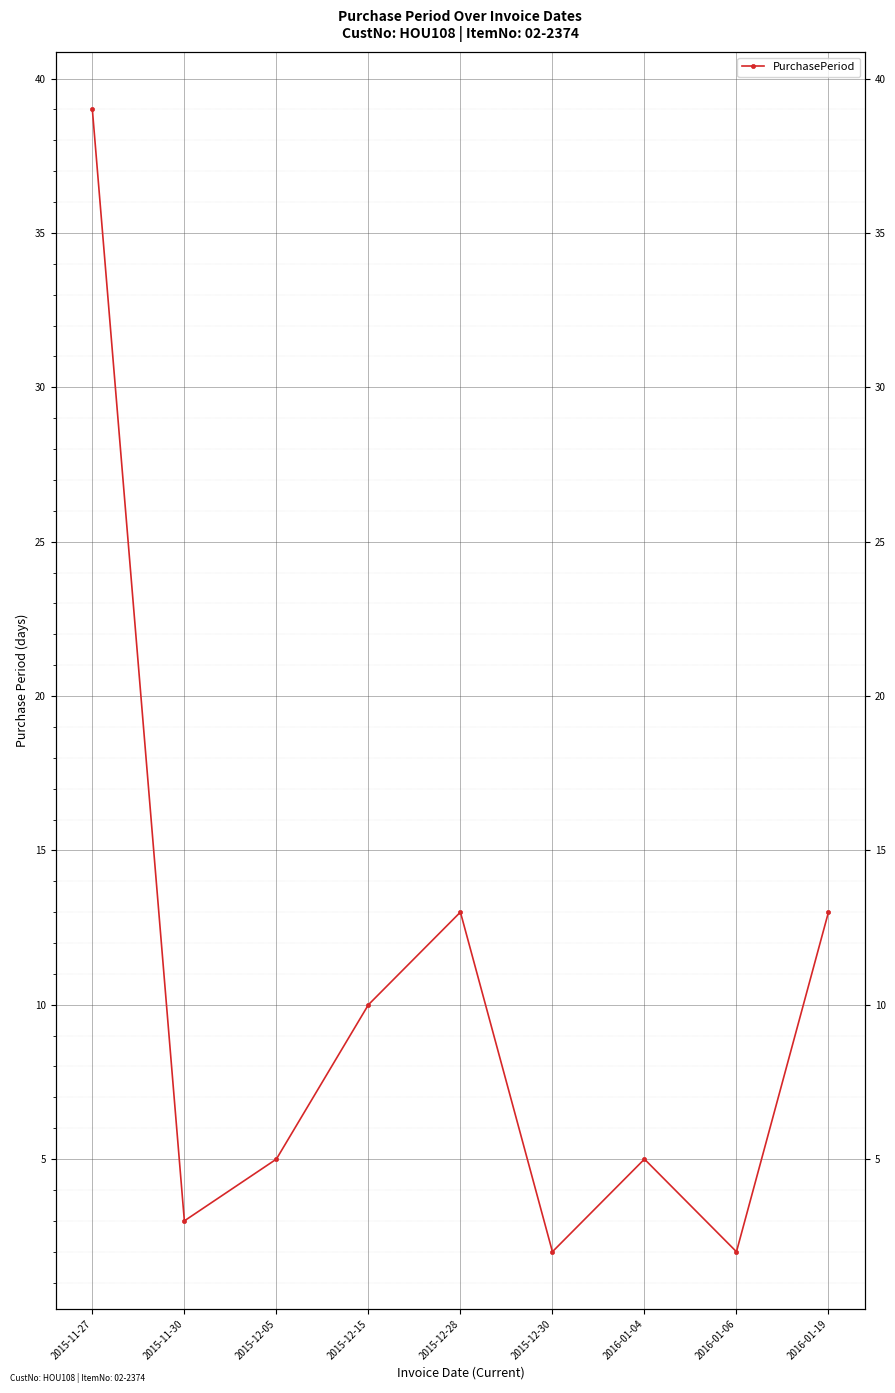

Approximately how many times larger is the value at 2015-12-30 compared to 2015-12-28?

0.2